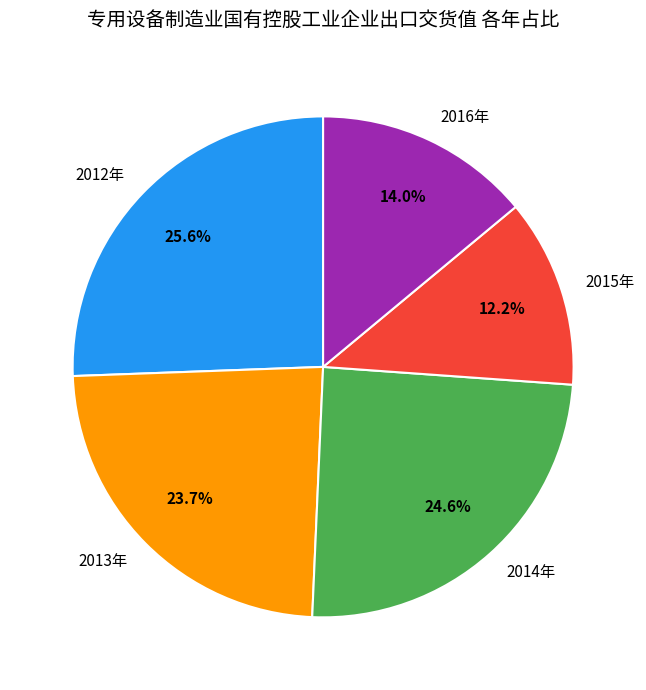

To the nearest percent, what is the difference between the 2012年 and 2015年 slice percentages?

13%